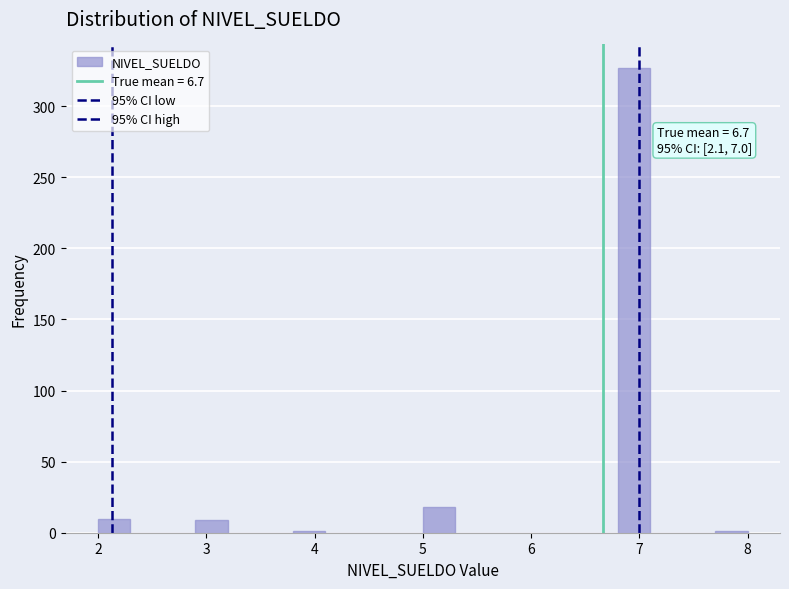

Read against the x-axis, roughly where is the centre of the tallest bar?

7.0